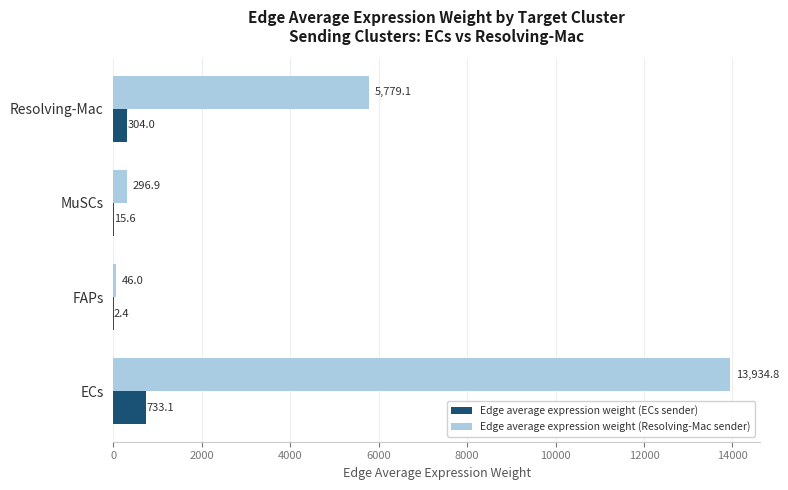

What is the total value across all series at Resolving-Mac?

6083.1